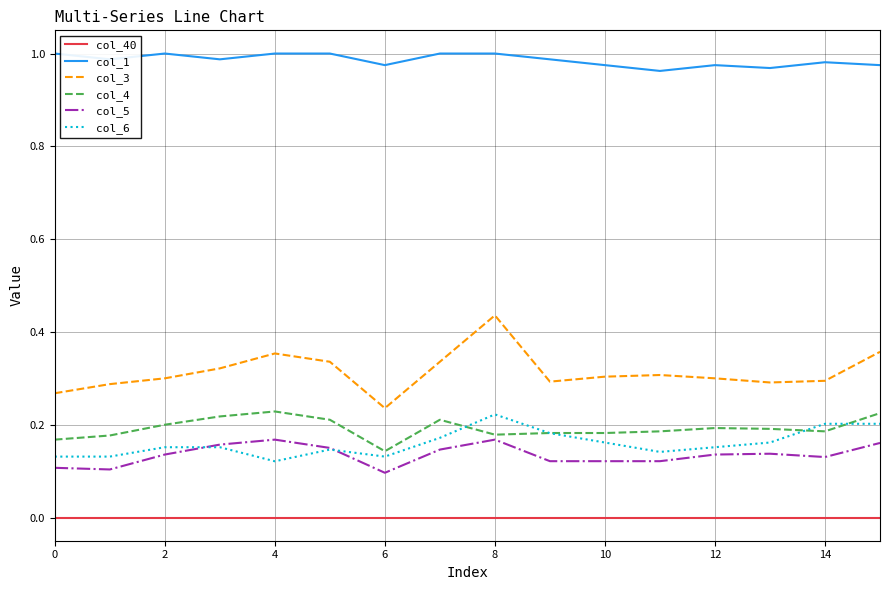

Which series has the largest range (max minus min)?

col_3